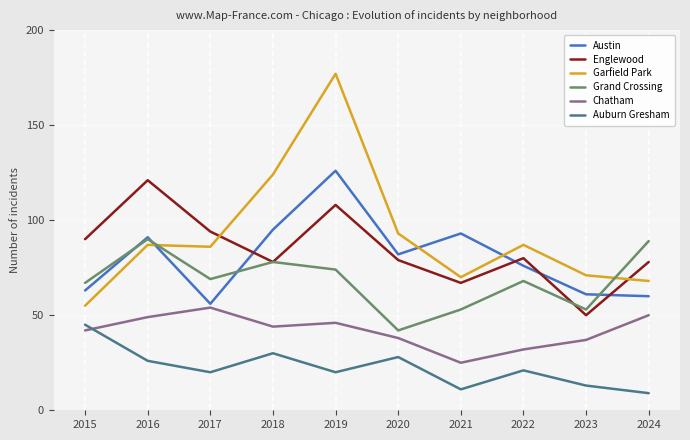

True or false: Grand Crossing and Chatham cross at least once.

False